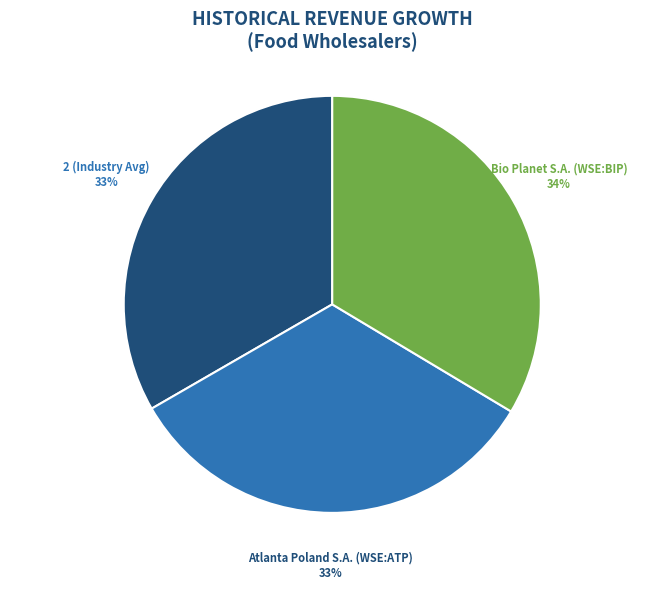

How many segments does this pie chart have?

3